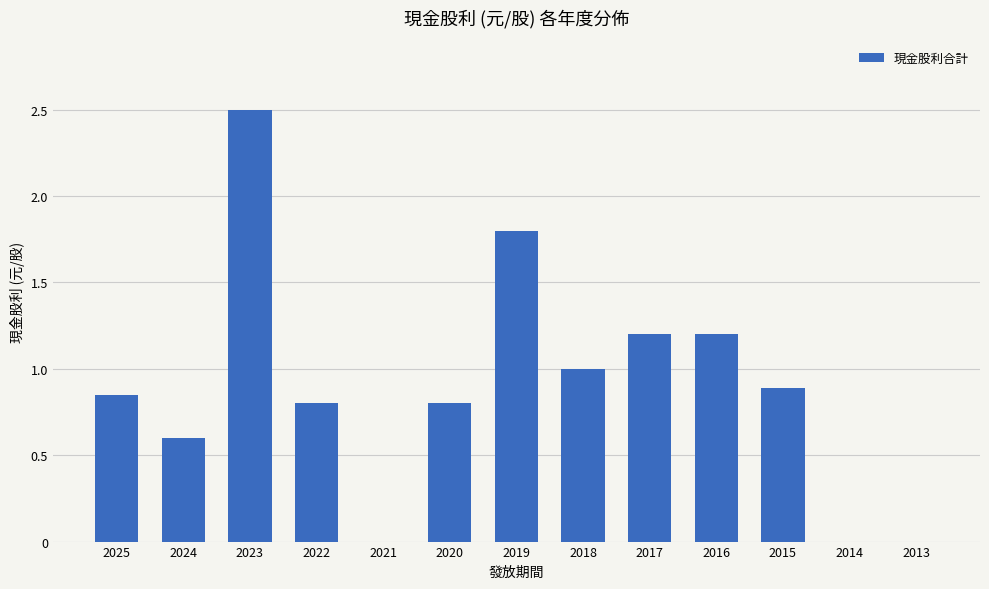

How many categories are shown in the chart?

13